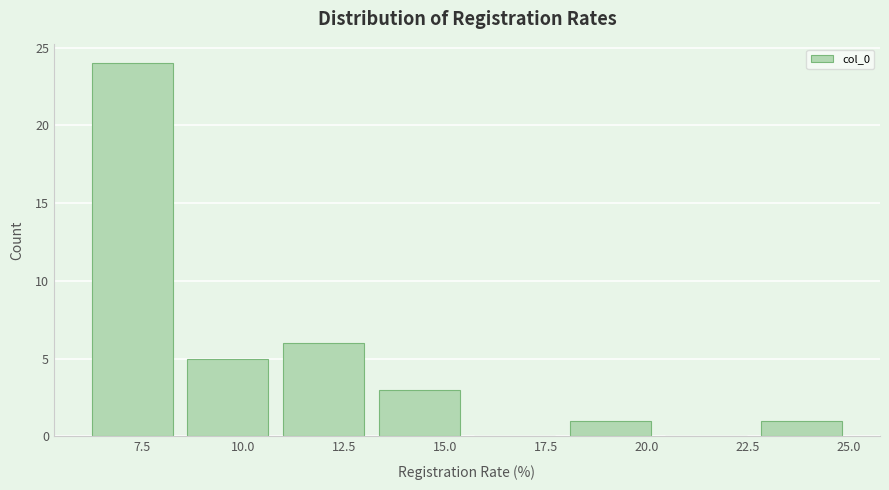

Over which range of the x-axis is the bar tallest?

6.0 to 8.5